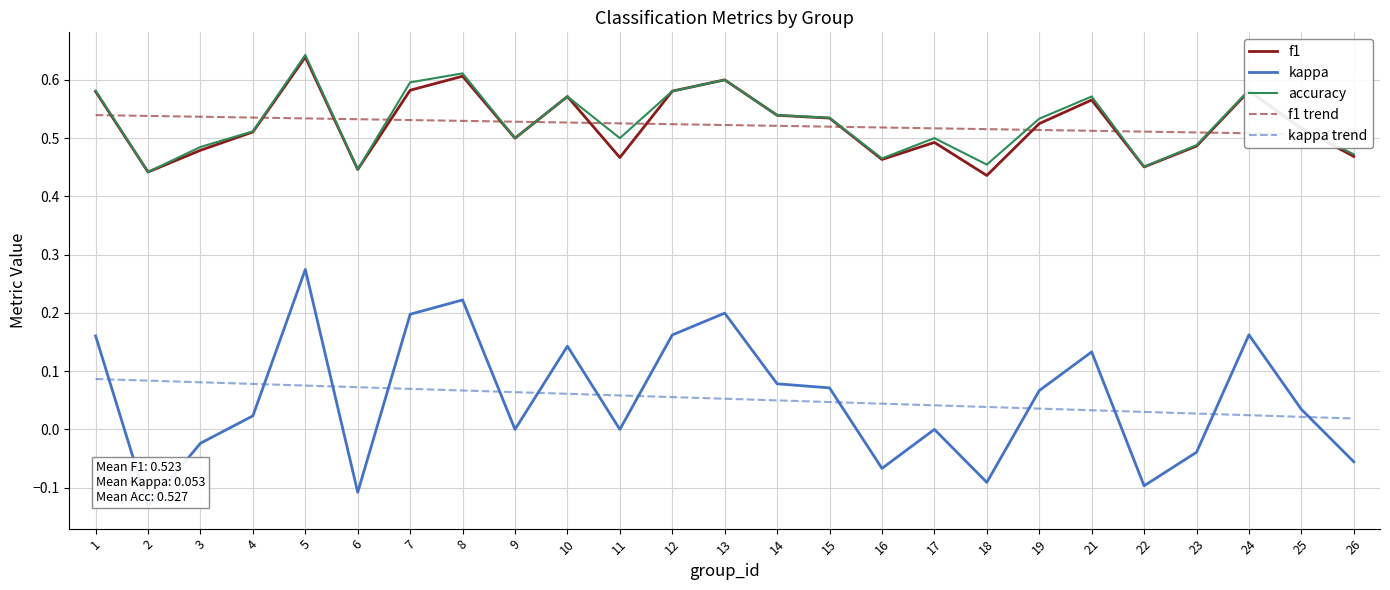

What is the total value across all series at 13?

2.0